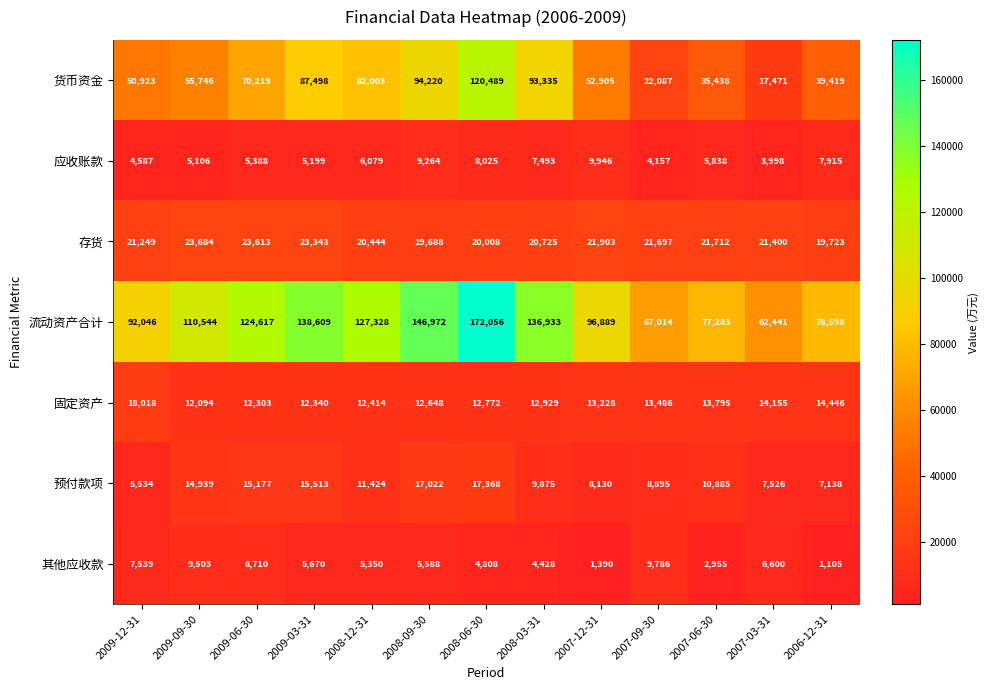

Rank the series by their maximum value, from highest to lowest.

流动资产合计, 货币资金, 存货, 固定资产, 预付款项, 应收账款, 其他应收款